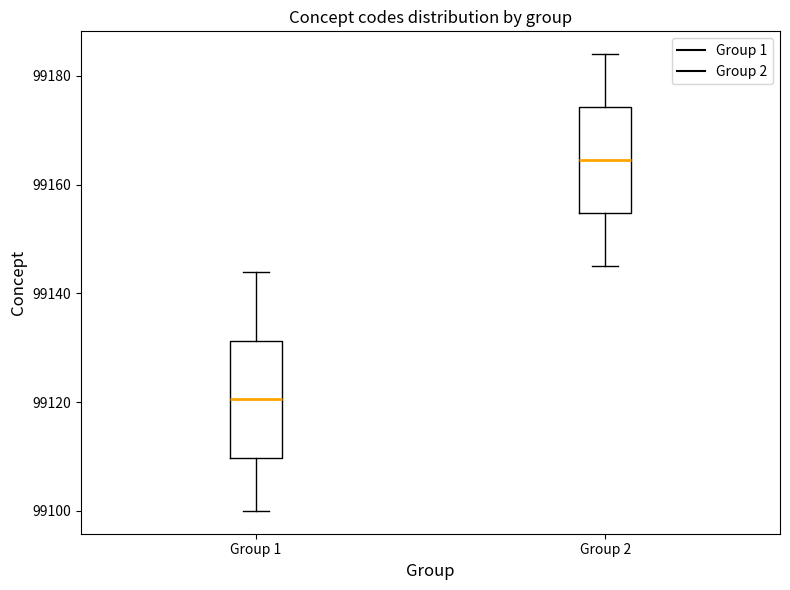

Where does the lower whisker of the box for Group 1 end on the y-axis? The values are not printed on the chart, so give them approximately, as read against the axis.

99100